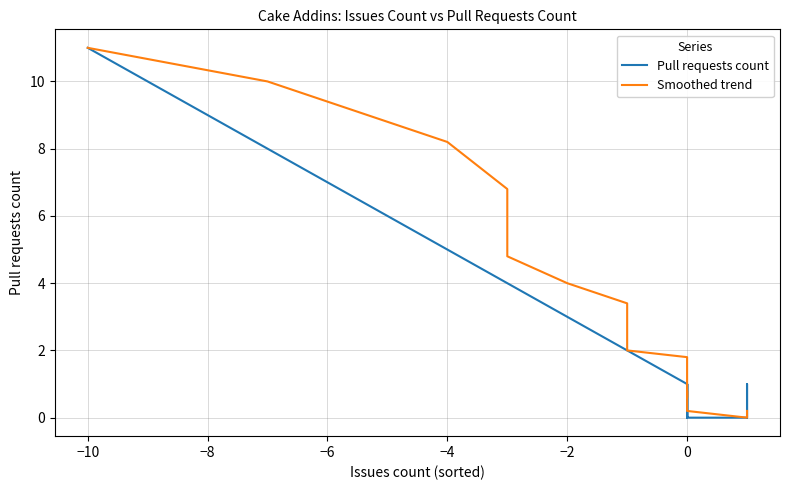

What is the sum of all Smoothed trend values?

107.5